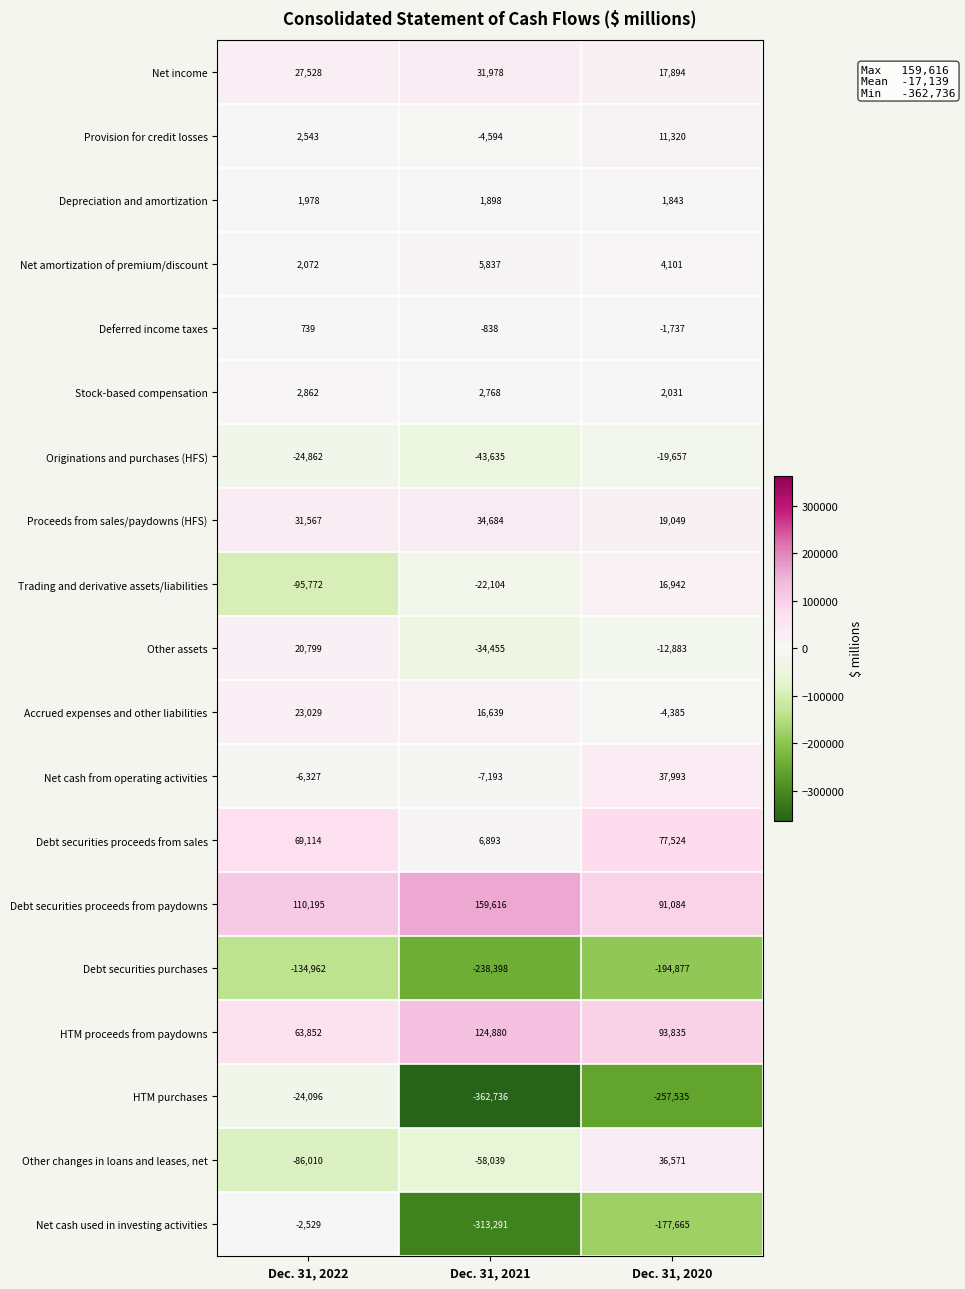

What is the difference between the Debt securities proceeds from paydowns values at Dec. 31, 2022 and Dec. 31, 2021?

49421